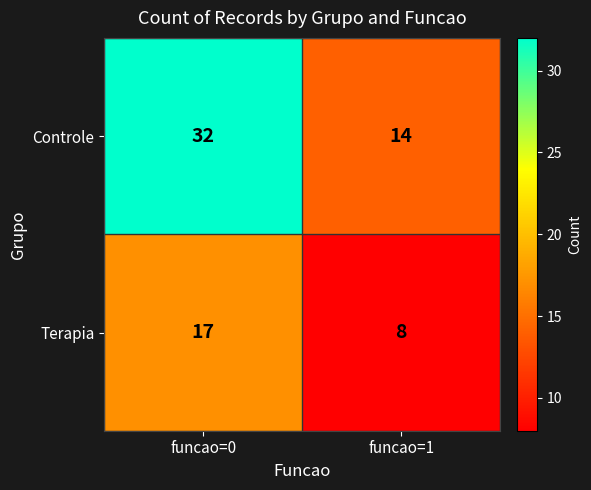

Reading right to left, list all the values displayed in this chart.

Controle: 14	32
Terapia: 8	17